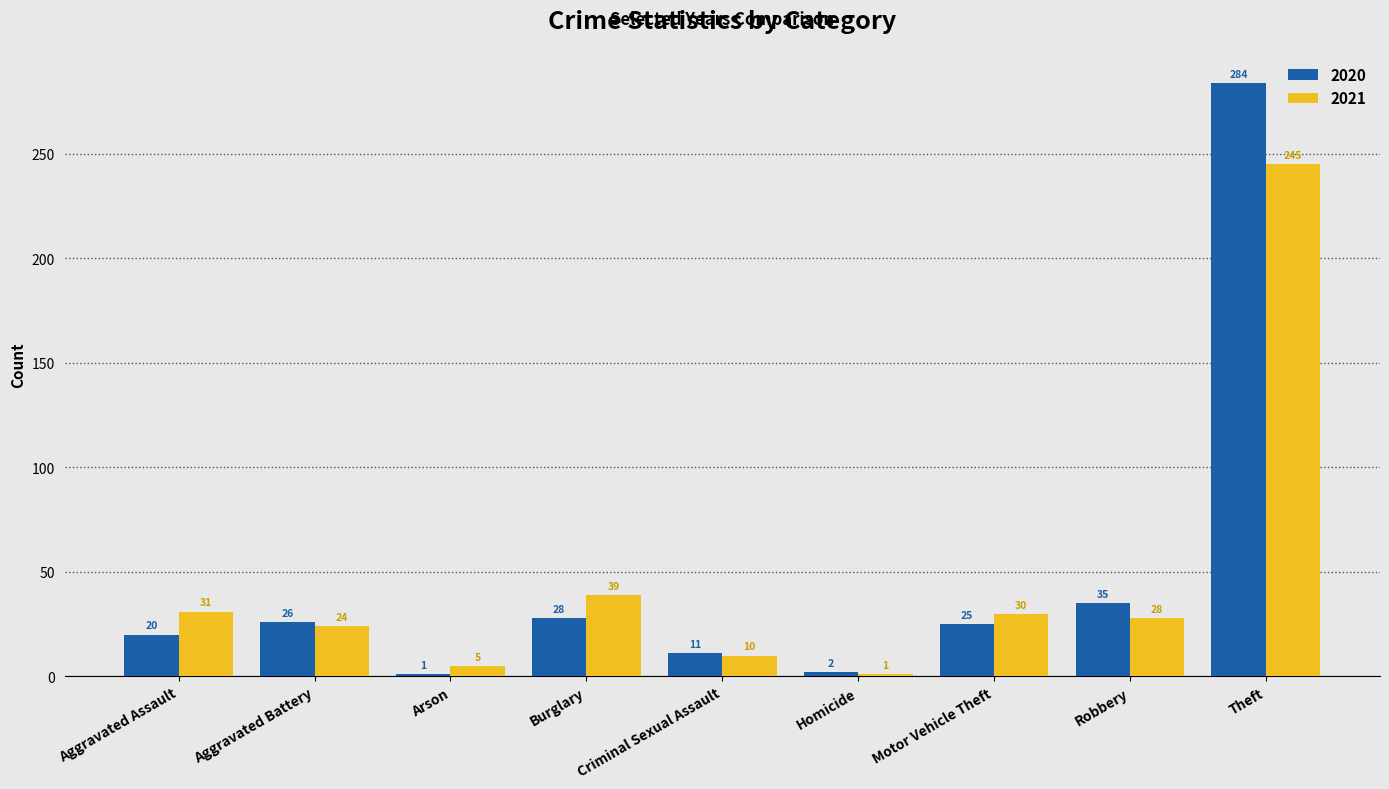

What is the difference between the maximum and second lowest values in the 2020 series?

282